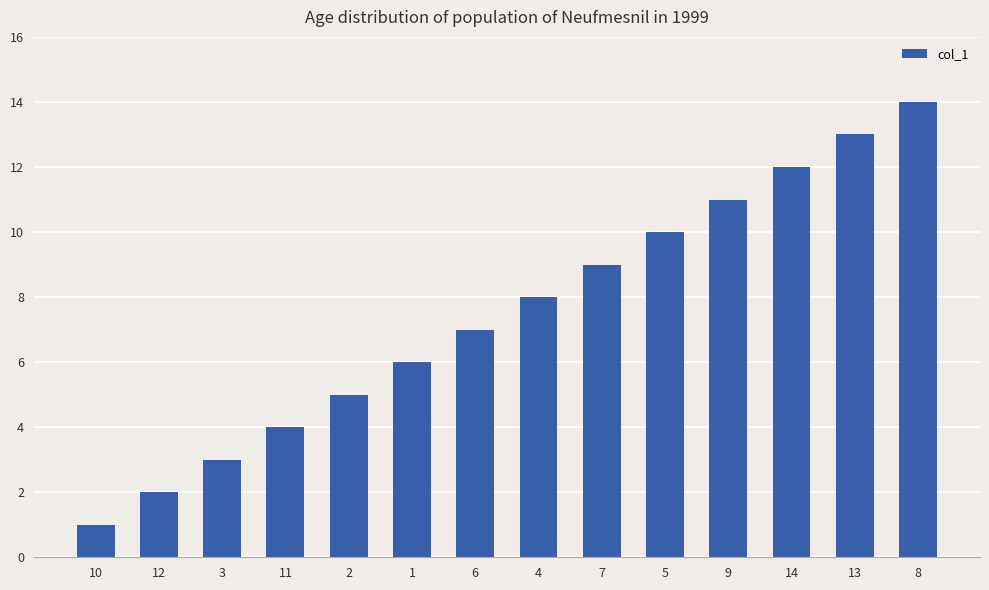

At which label is the value closest to 7?

6